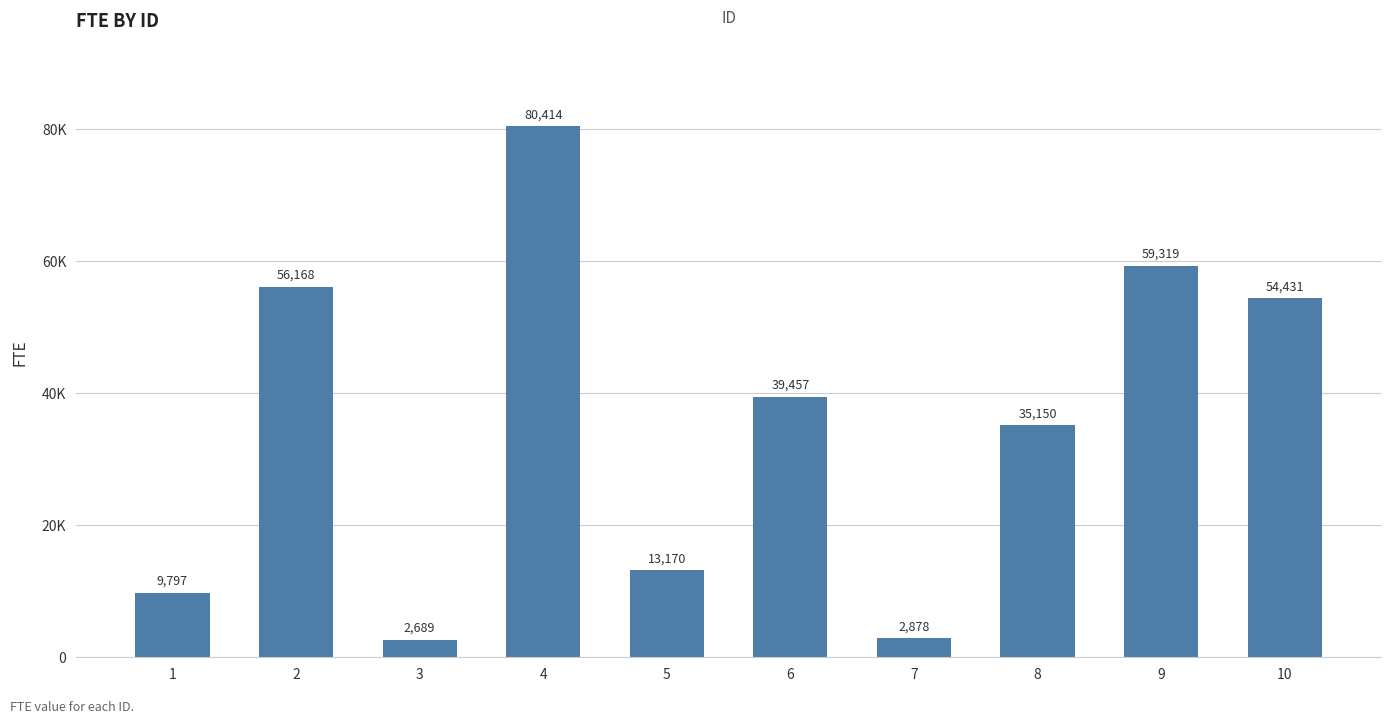

Reading left to right, transcribe all the data shown in this chart.

1=9797	2=56168	3=2689	4=80414	5=13170	6=39457	7=2878	8=35150	9=59319	10=54431